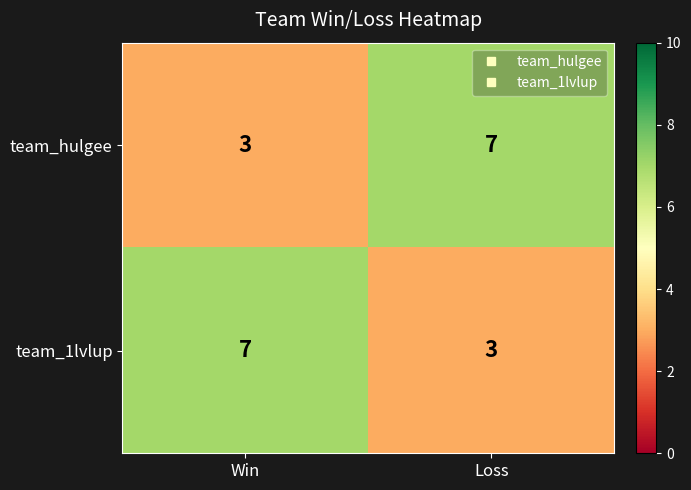

What is the spread (max minus min) of values at Win?

4